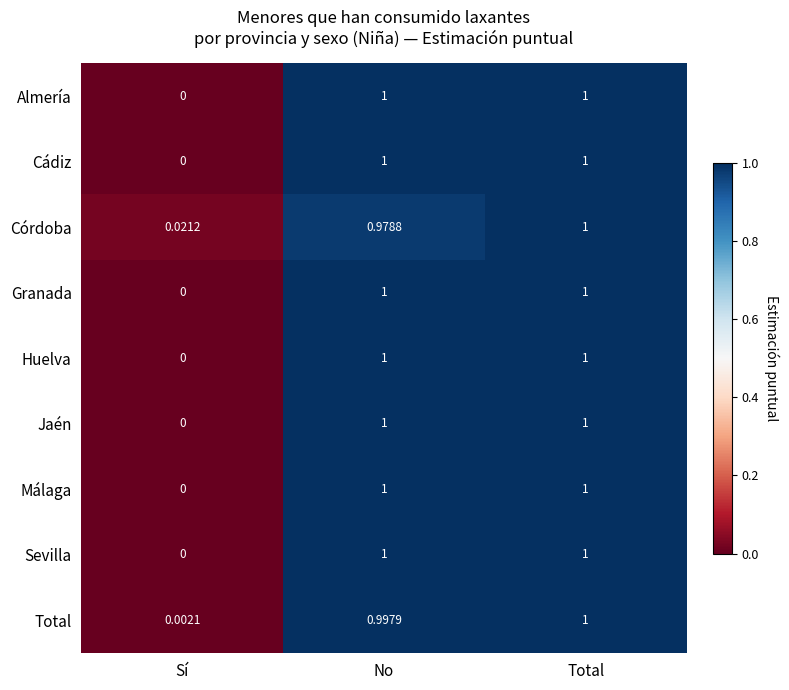

List the labels in order of Córdoba value, largest first.

Total, No, Sí